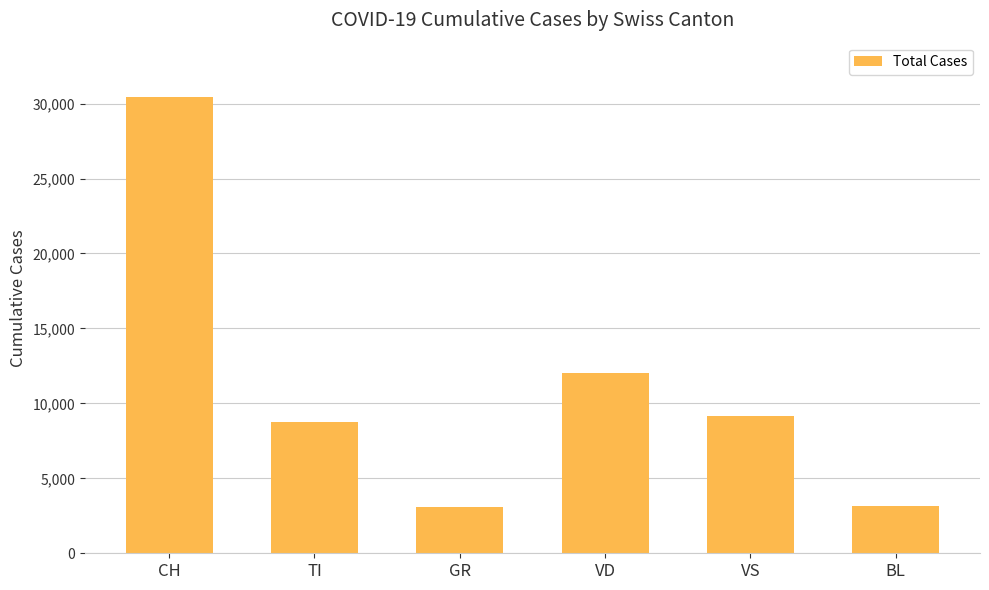

What is the difference between the values at VS and TI?

393